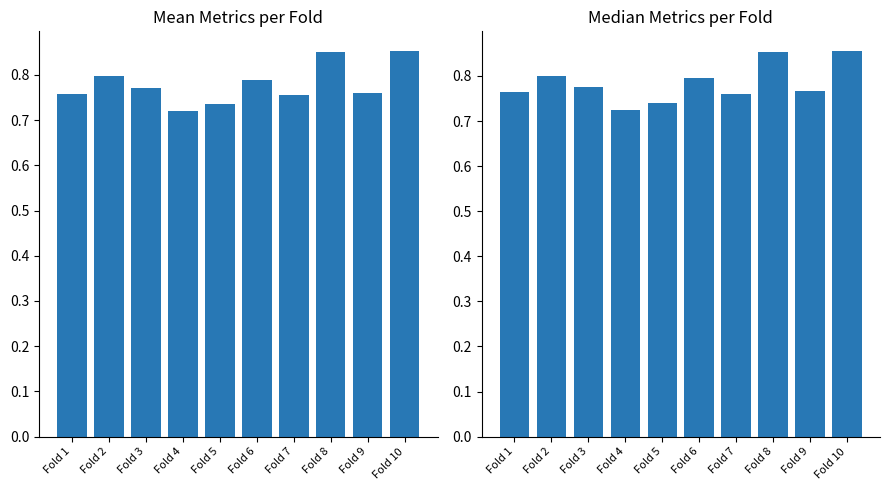

Between Fold 3 and Fold 1, which is larger?

Fold 3